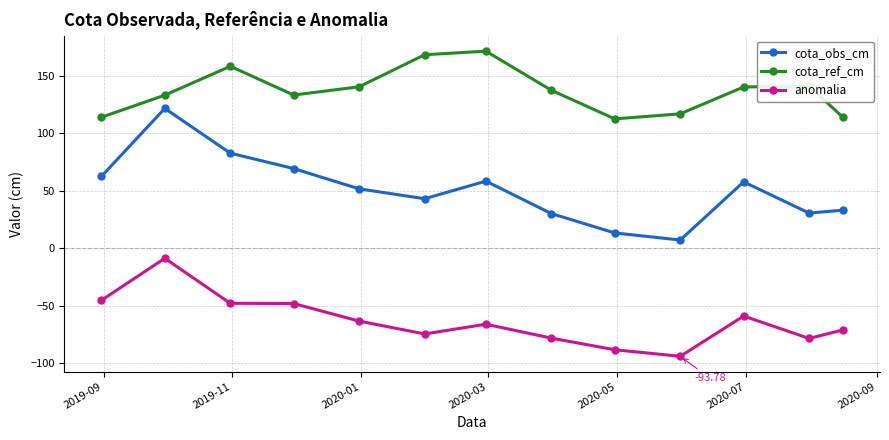

Rank the series by their average value, from highest to lowest.

cota_ref_cm, cota_obs_cm, anomalia